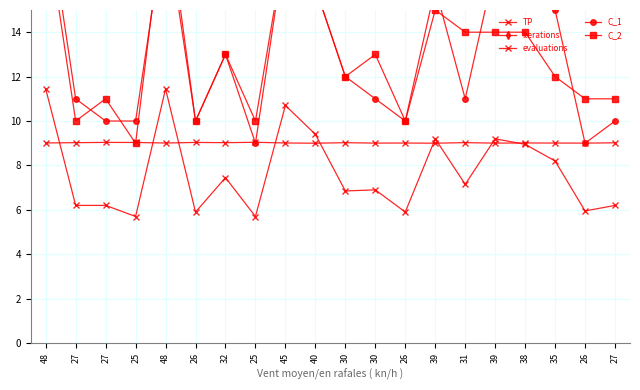

What is the difference between the second highest and second lowest values in the C_1 series?

10.0